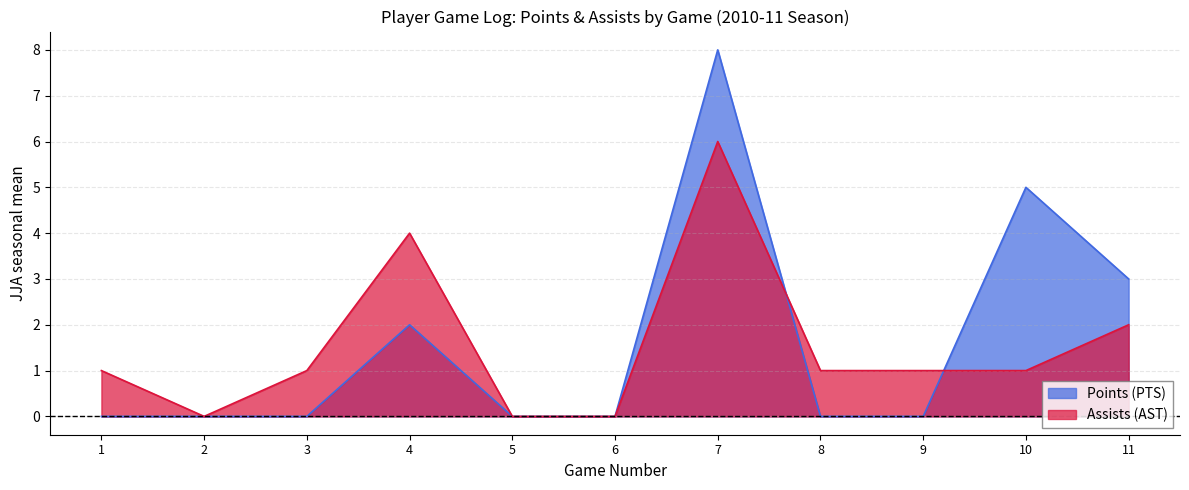

At which category does the chart reach its peak across all series?

7